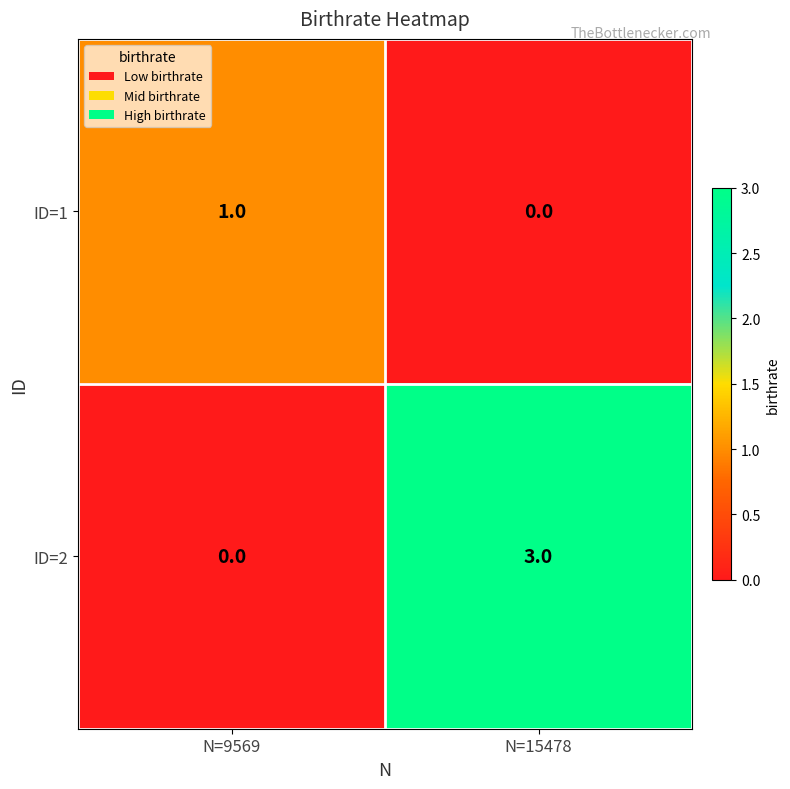

Reading right to left, what are all the values shown in this chart?

ID=1: 0	1
ID=2: 3	0